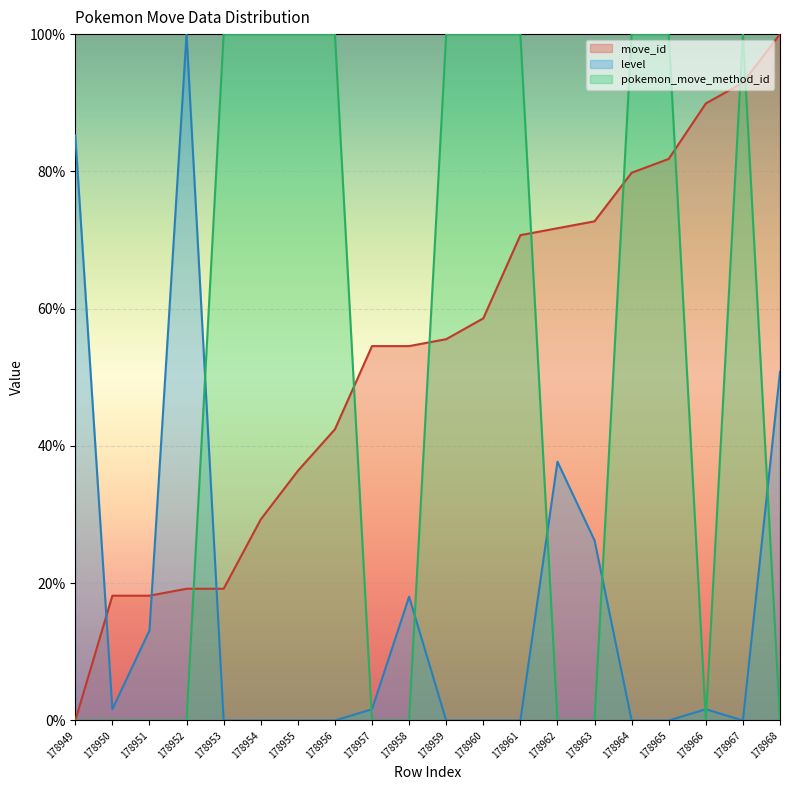

What is the maximum value for move_id?

100.0